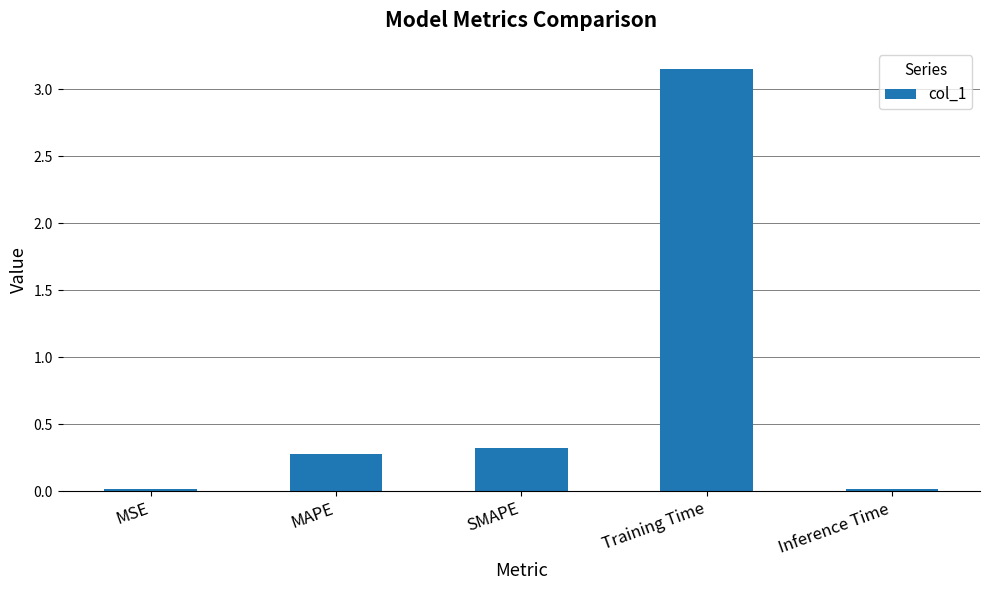

What is the sum of all values?

3.8